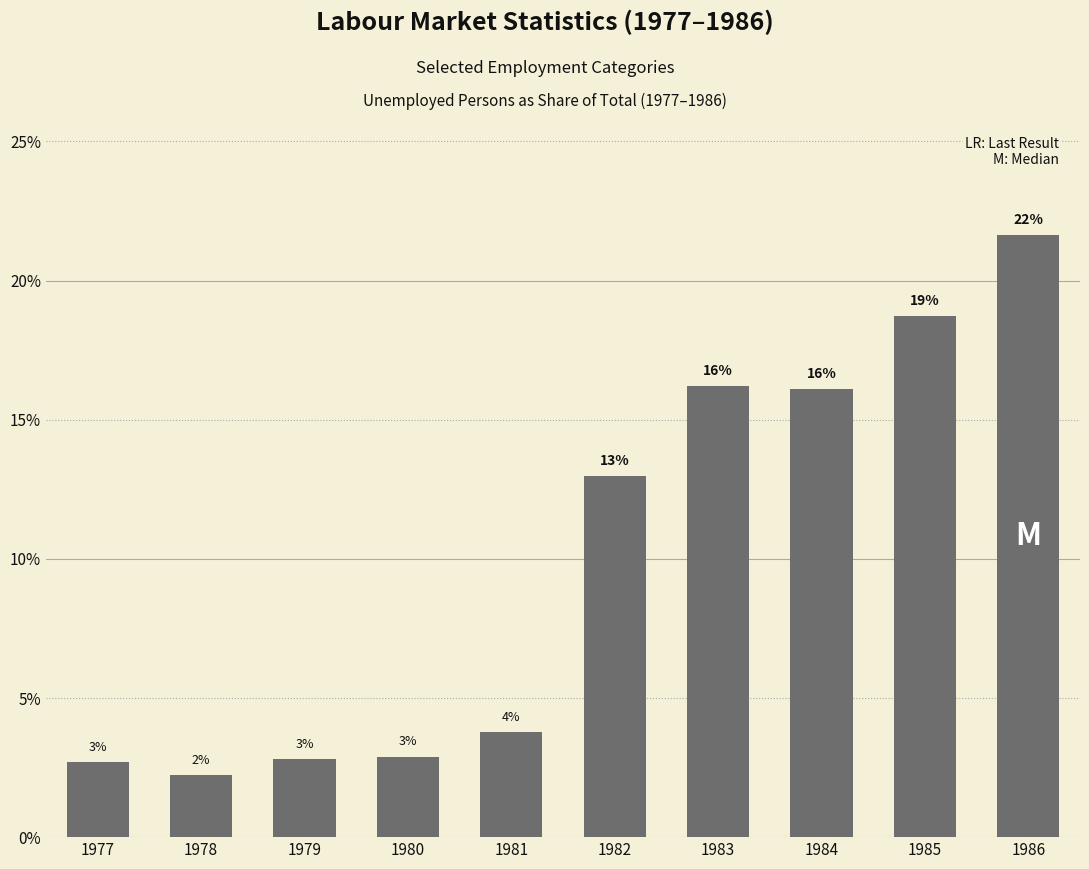

List the labels in order of value, smallest first.

1978, 1977, 1979, 1980, 1981, 1982, 1984, 1983, 1985, 1986